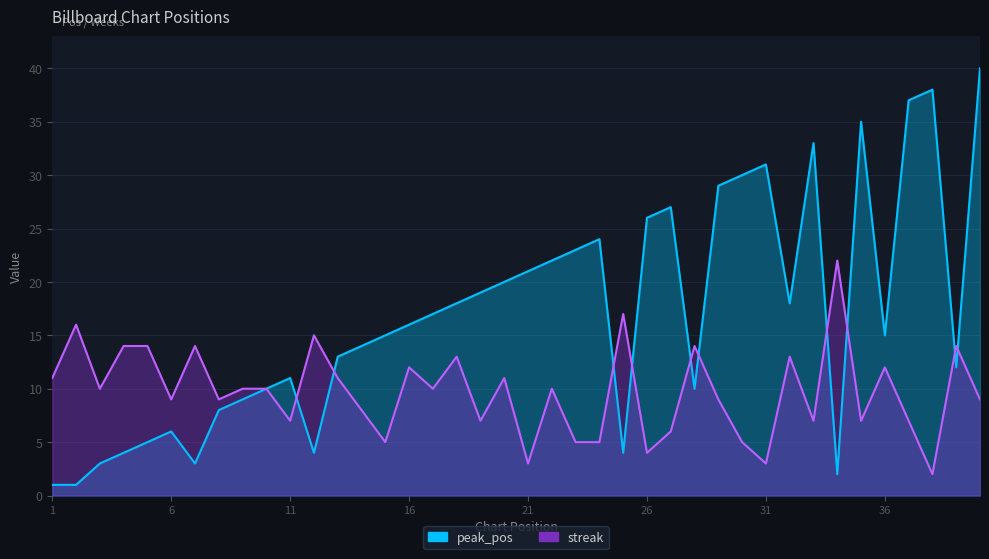

True or false: streak has more than 1 interior local peaks.

True